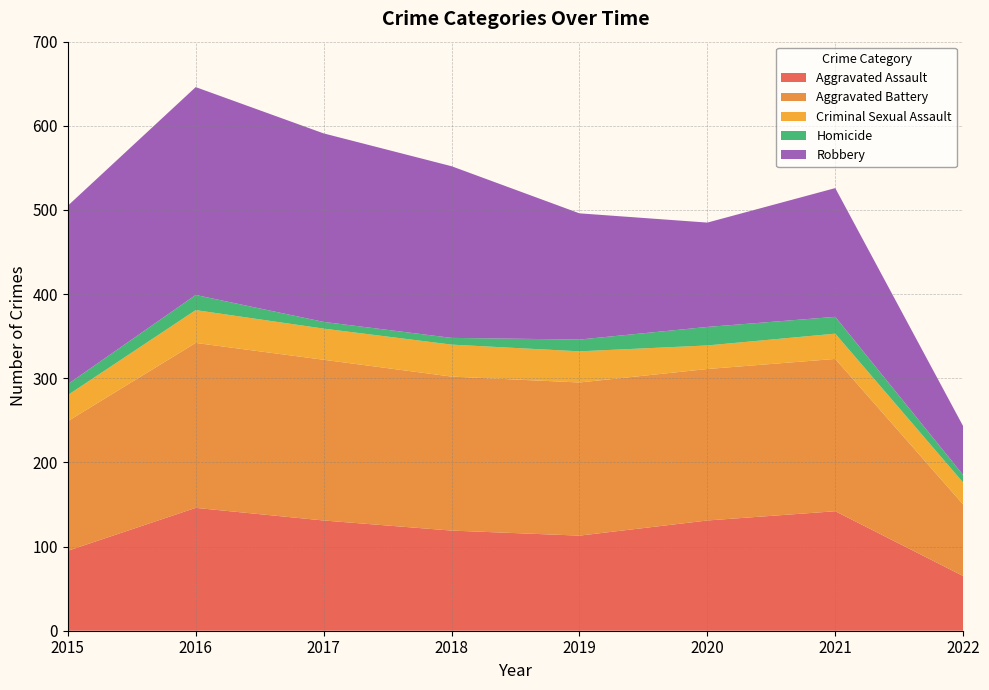

Reading right to left, extract all data points from this chart.

Aggravated Assault: 2022=65	2021=142	2020=131	2019=113	2018=119	2017=131	2016=146	2015=95
Aggravated Battery: 2022=85	2021=181	2020=180	2019=182	2018=183	2017=191	2016=196	2015=154
Criminal Sexual Assault: 2022=26	2021=30	2020=28	2019=37	2018=38	2017=37	2016=39	2015=31
Homicide: 2022=9	2021=20	2020=22	2019=14	2018=8	2017=8	2016=18	2015=13
Robbery: 2022=58	2021=153	2020=124	2019=150	2018=204	2017=224	2016=247	2015=212